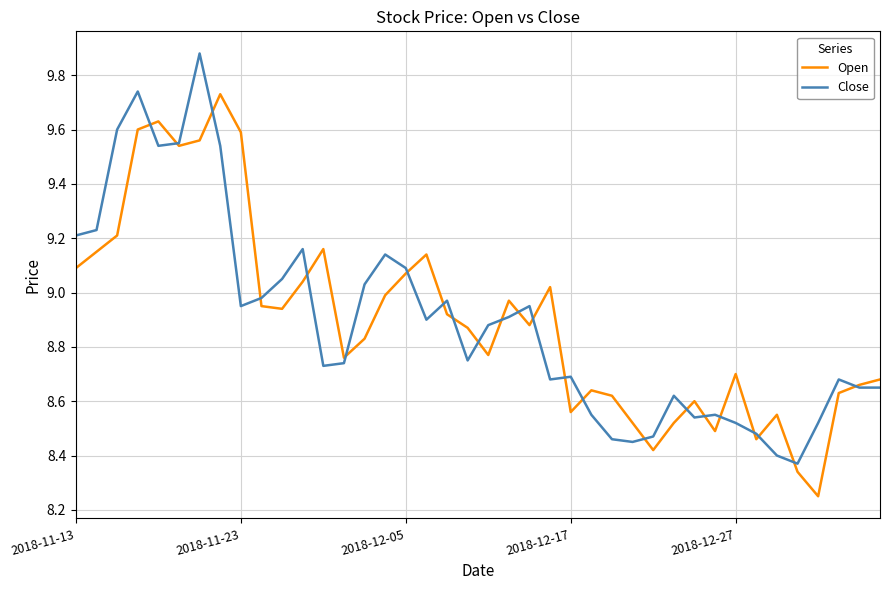

Rank the series by their maximum value, from lowest to highest.

Open, Close